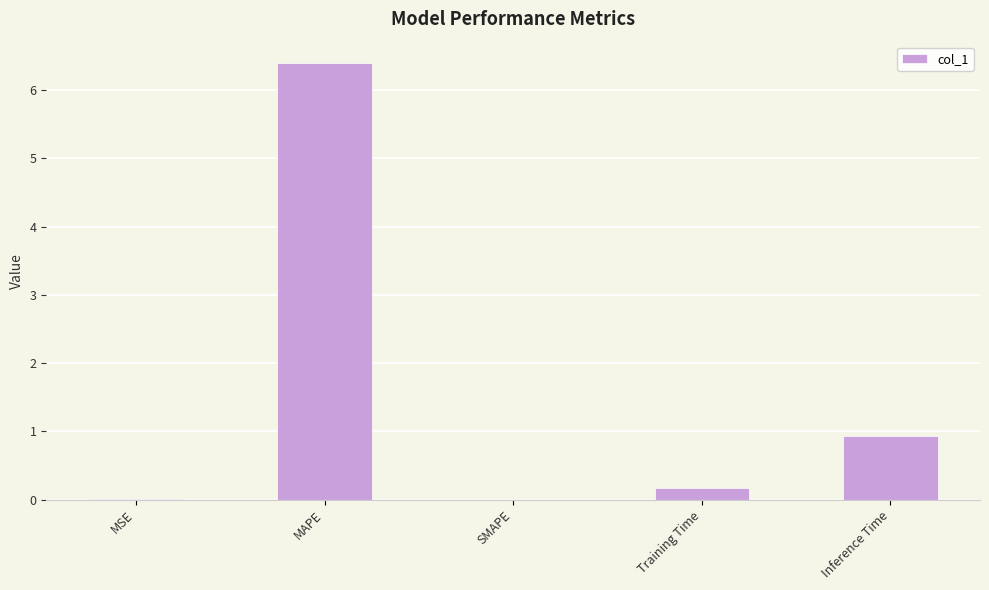

What is the sum of all values?

7.5